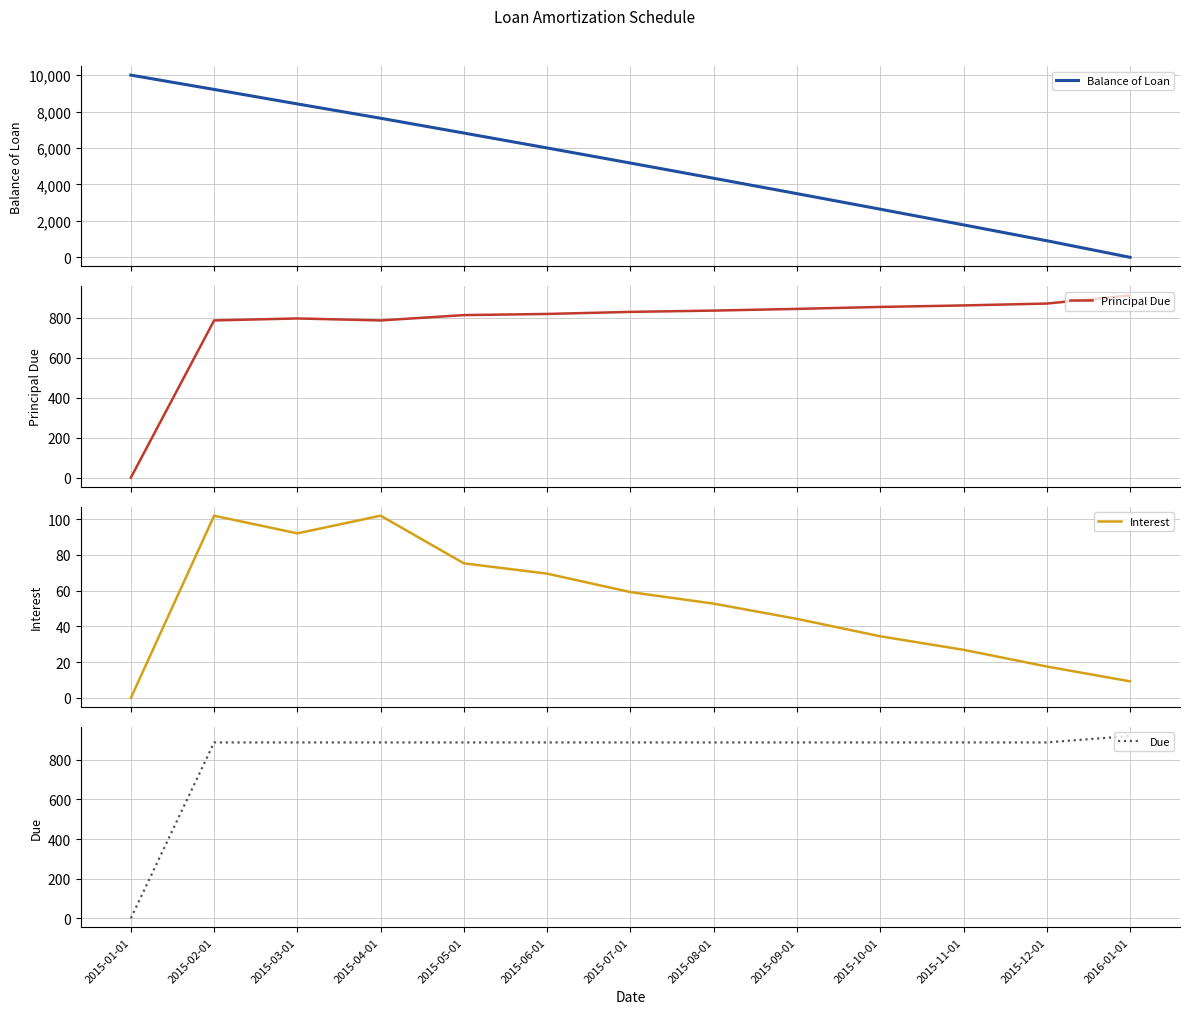

Rank the series at 2015-10-01 from lowest to highest value.

Interest, Principal Due, Due, Balance of Loan